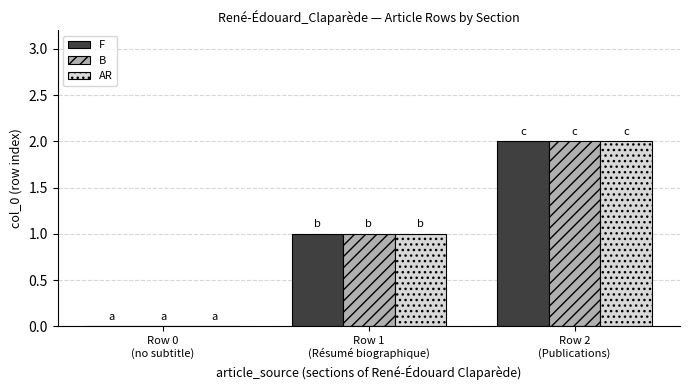

What is the sum of all F values?

3